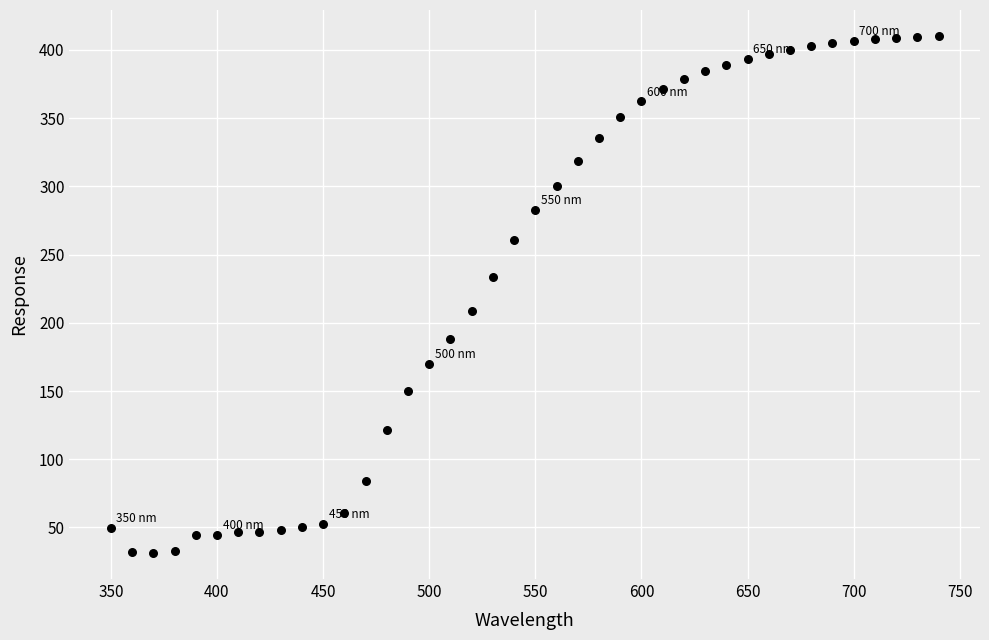

What is the range of X values (max minus min)?

390.0